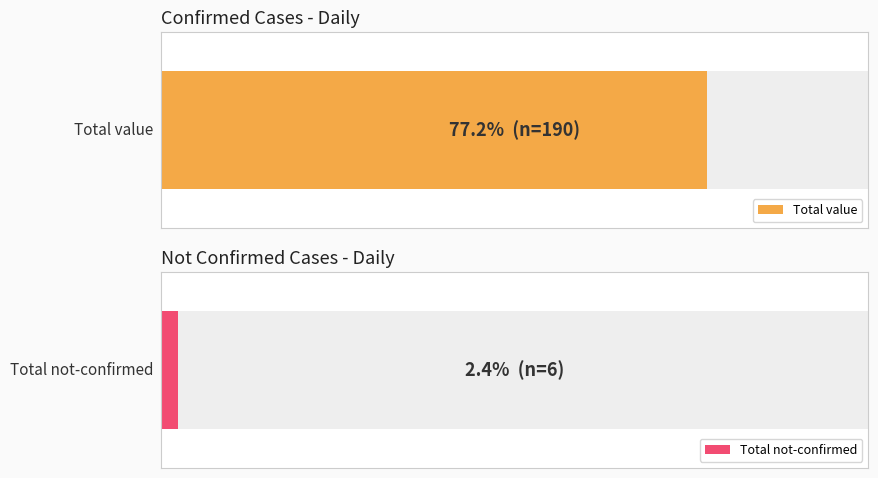

Which series changed the most between 2020-03-09 and 2020-03-13?

value